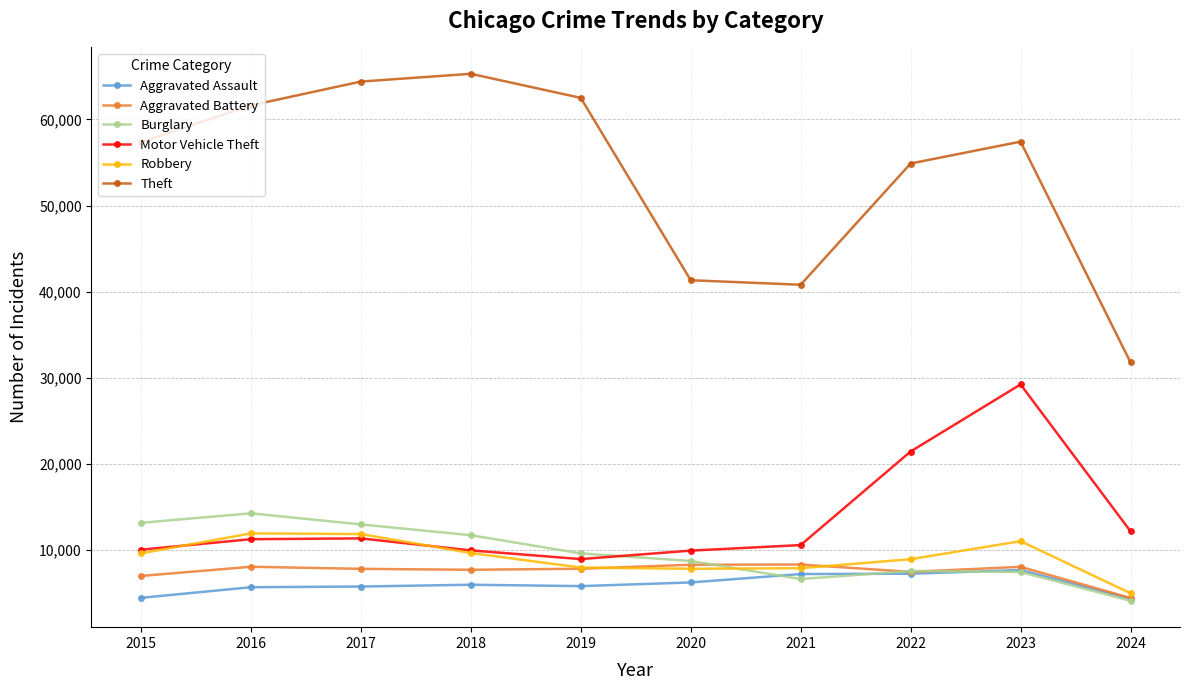

True or false: Theft and Burglary intersect in this chart.

False